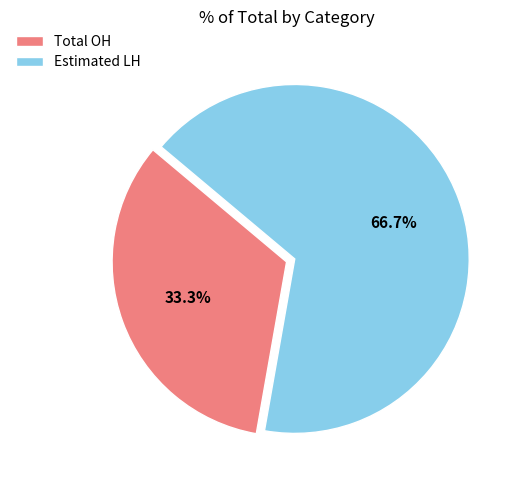

Does any single category account for the majority?

Yes